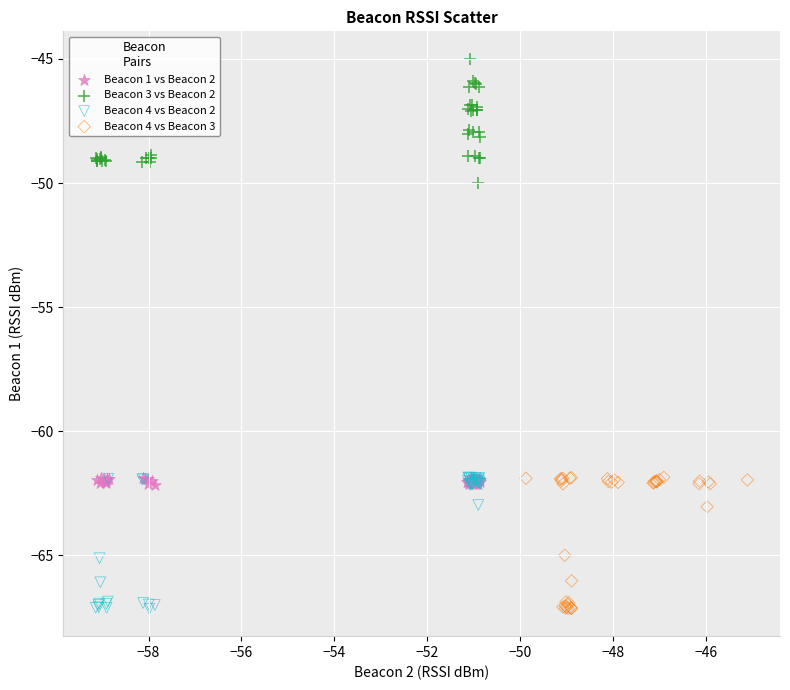

Which series contains the highest Y value?

Beacon 3 vs Beacon 2